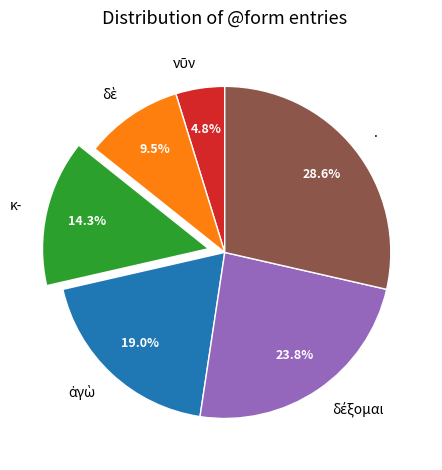

Which category has the biggest portion of the pie?

.